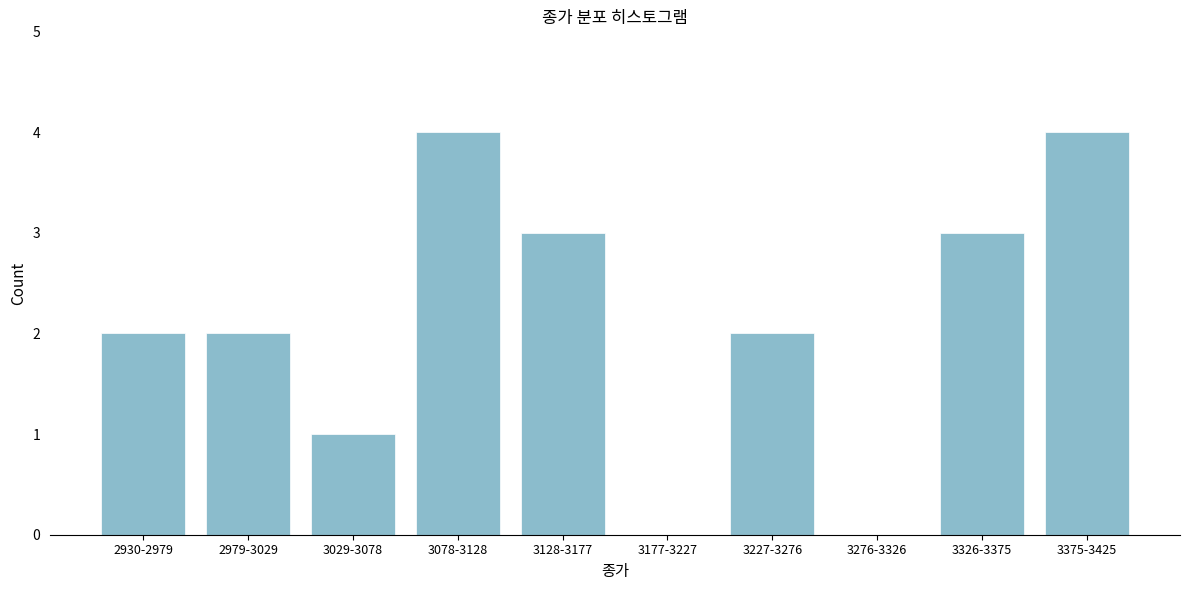

Reading left to right, what are all the values shown in this chart?

2930-2979=2	2979-3029=2	3029-3078=1	3078-3128=4	3128-3177=3	3177-3227=0	3227-3276=2	3276-3326=0	3326-3375=3	3375-3425=4